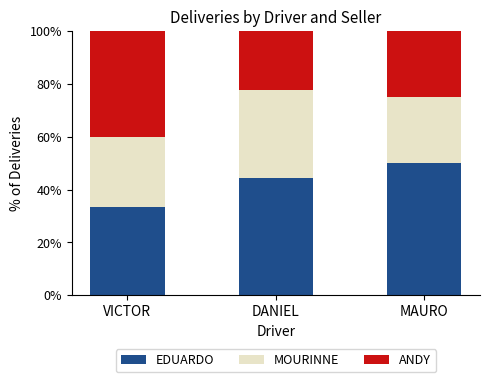

What is the sum of all EDUARDO values?

127.8